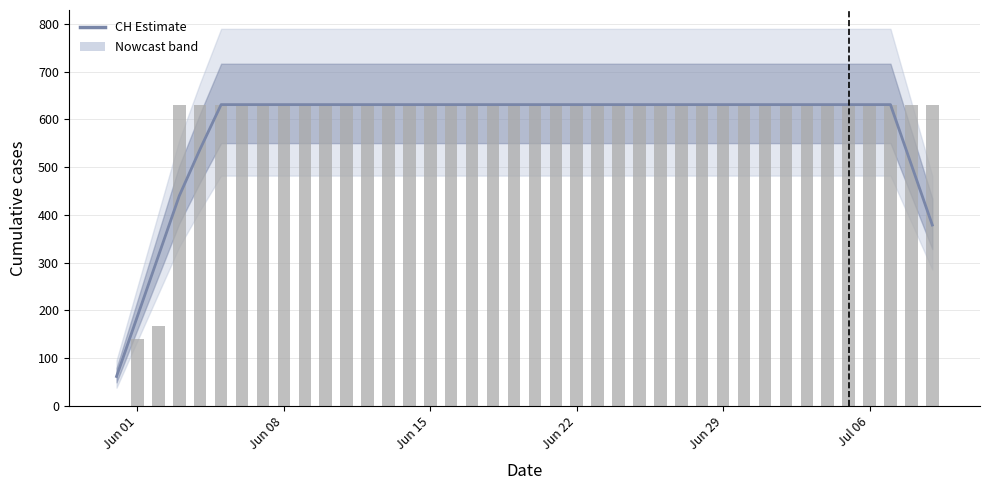

What is the difference between the maximum and minimum values?

569.8